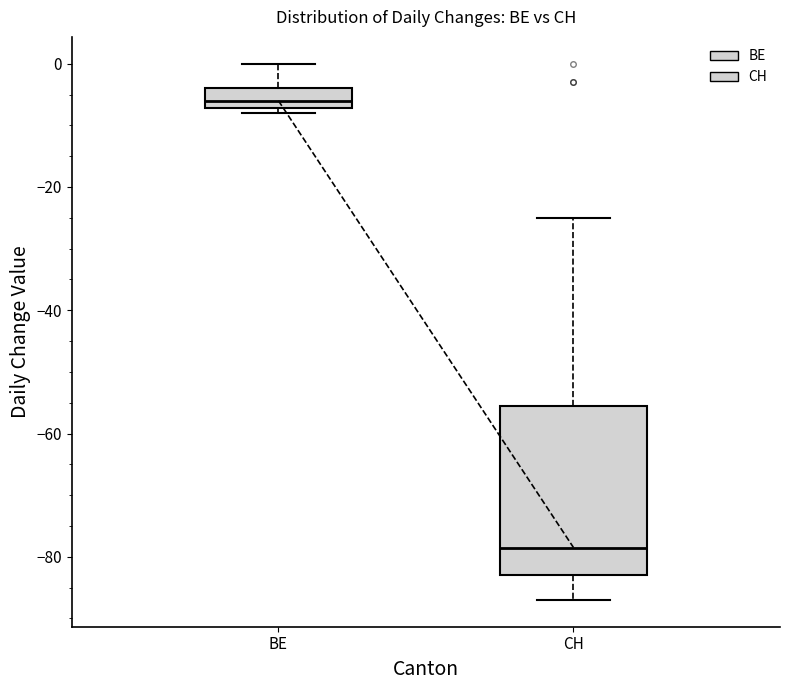

Where does the median line of the box for BE sit on the y-axis? The values are not printed on the chart, so give them approximately, as read against the axis.

-6